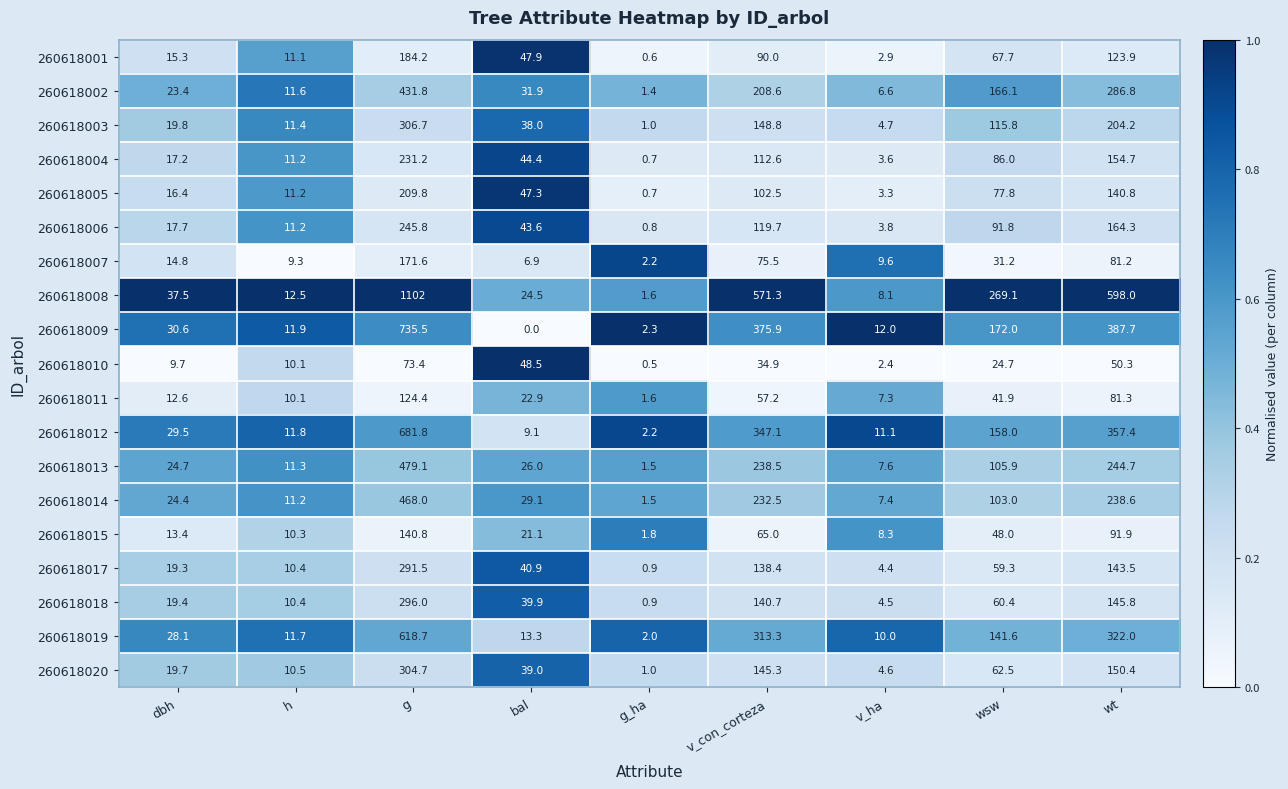

True or false: 260618004 has a value of 81.2 at wt.

False